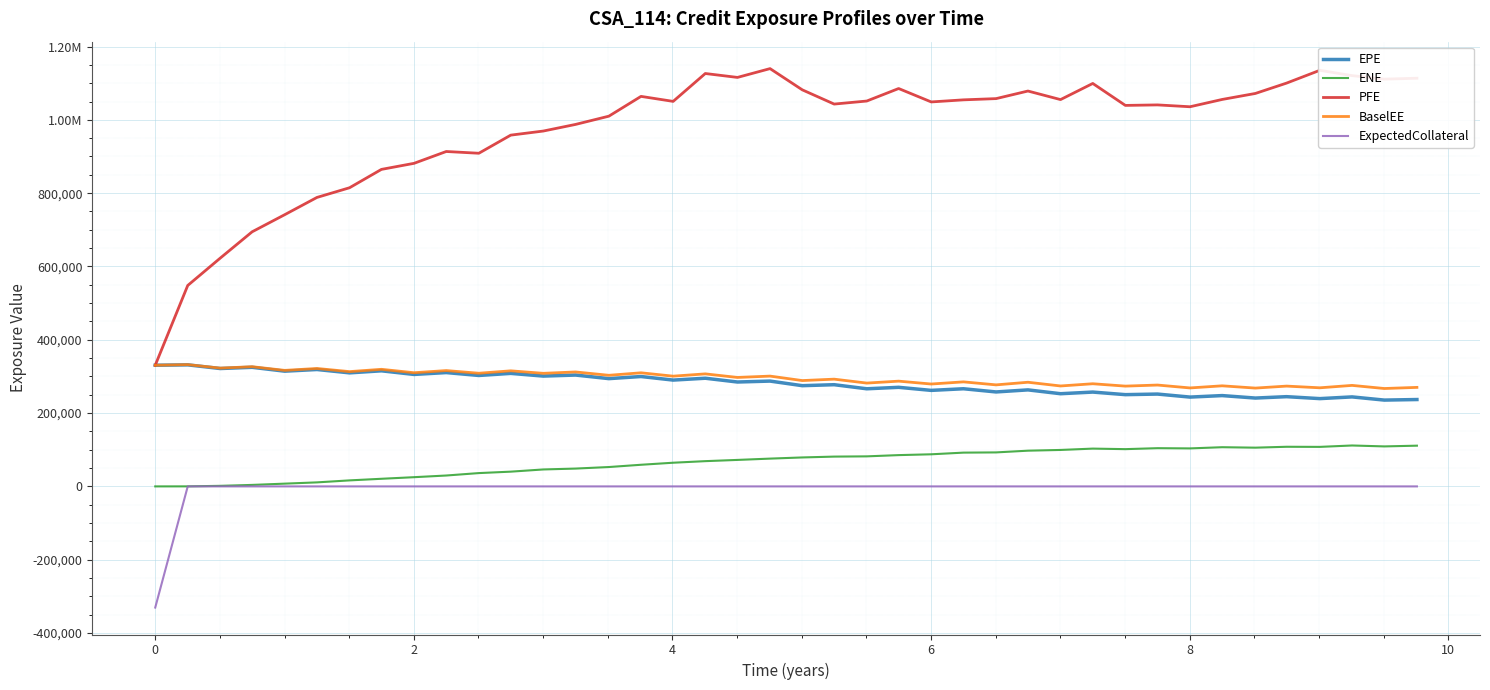

What are all the series names shown in the legend?

EPE, ENE, PFE, BaselEE, ExpectedCollateral